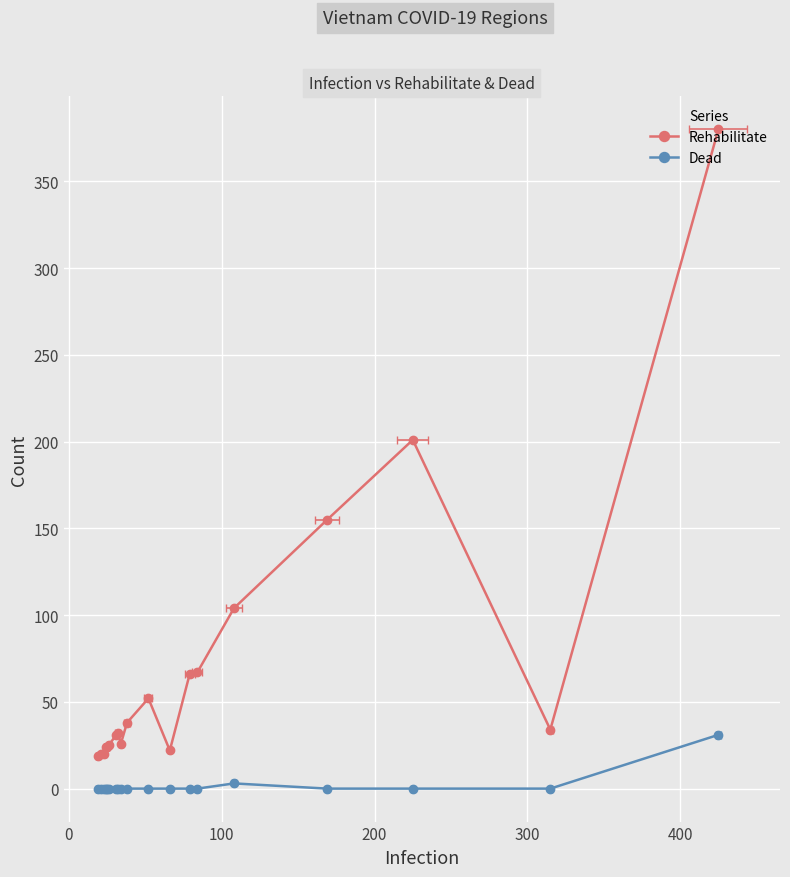

The Dead series shows 19 at 15. True or false?

False